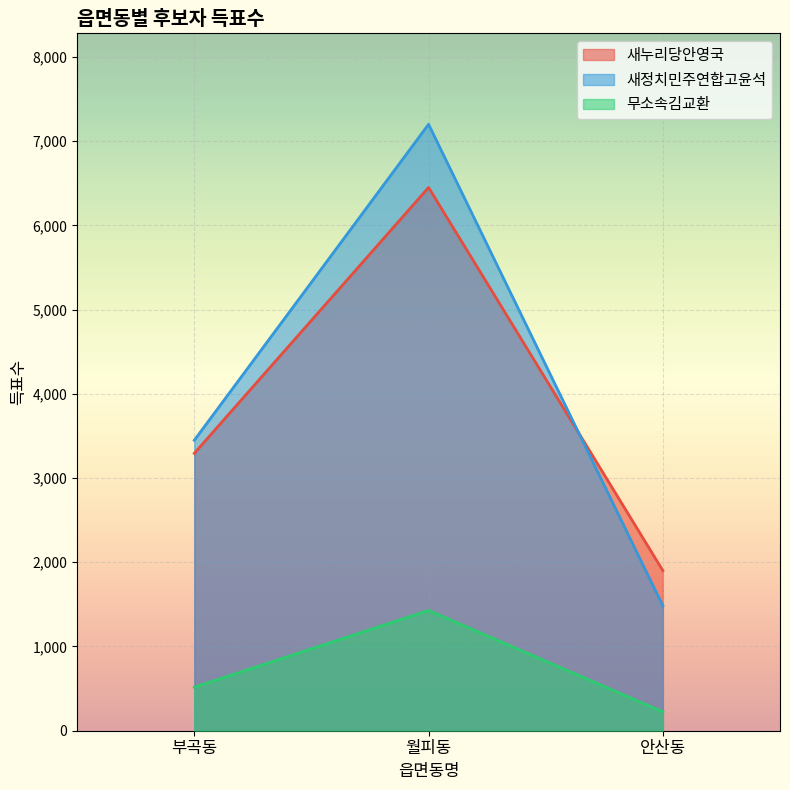

Which series has the widest spread of values?

새정치민주연합고윤석